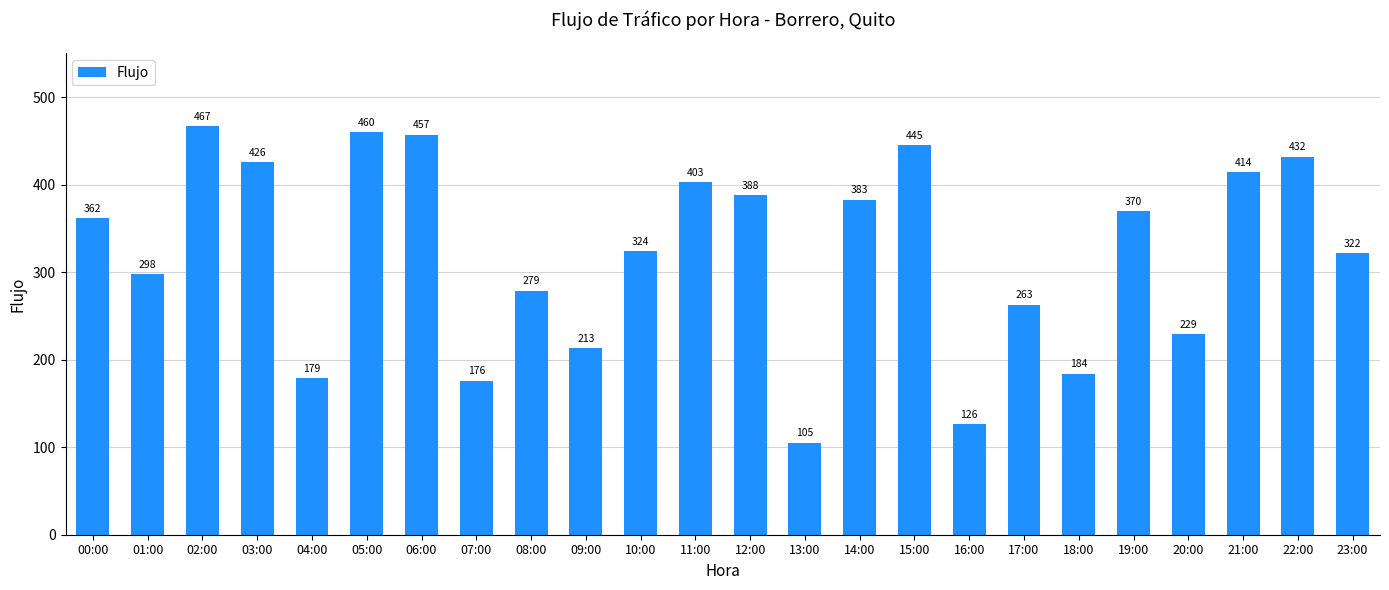

True or false: the data shows 115 at 01:00.

False